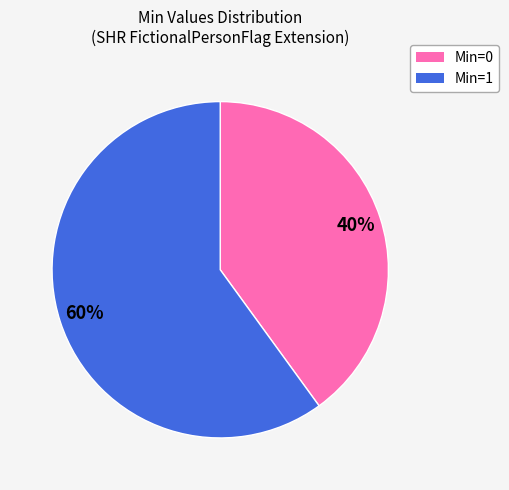

Is there a majority slice in this chart?

Yes